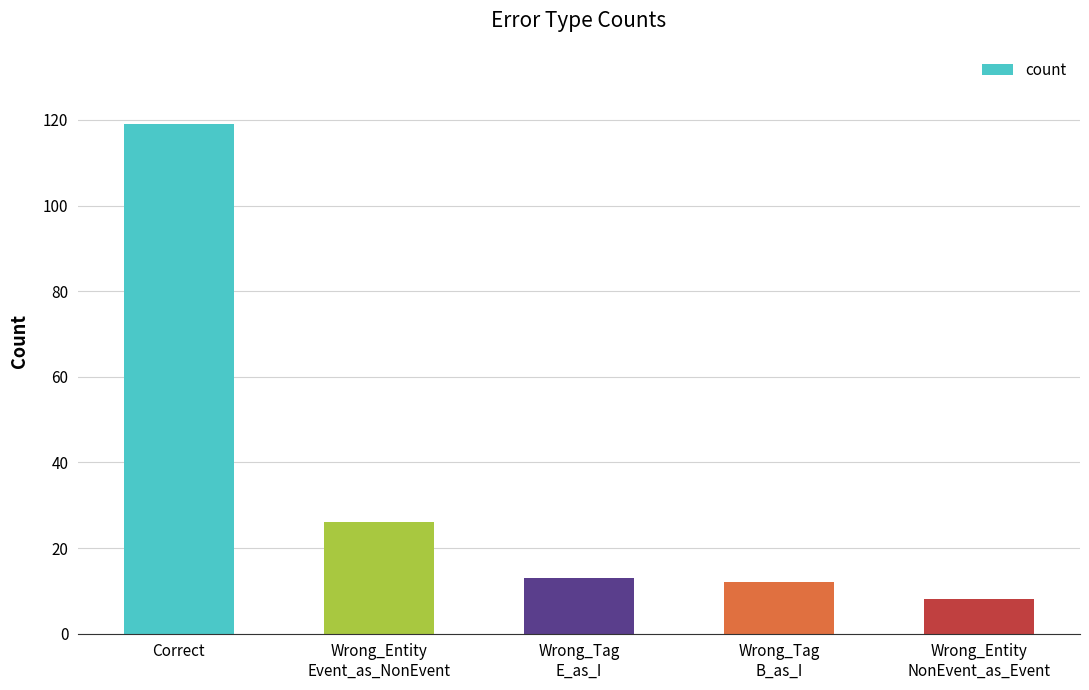

What is the label of the 5th bar from the left?

Wrong_Entity
NonEvent_as_Event